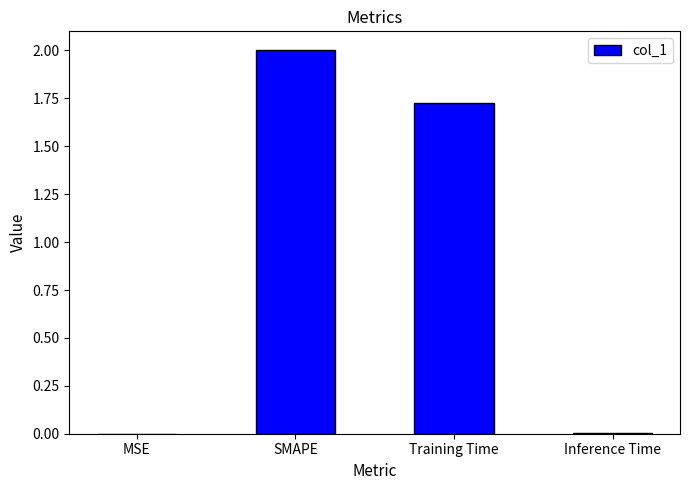

Where does the data first go above 1?

SMAPE